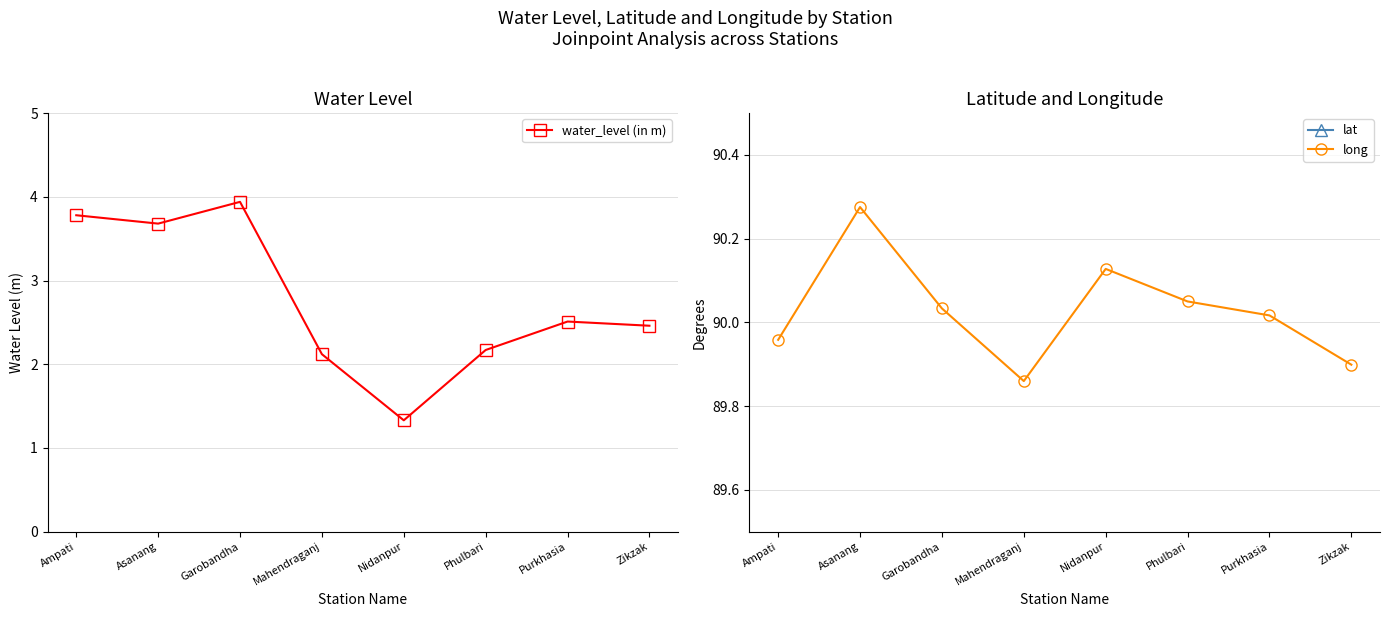

What is the value of the lat point at the 4th from the left?

25.3